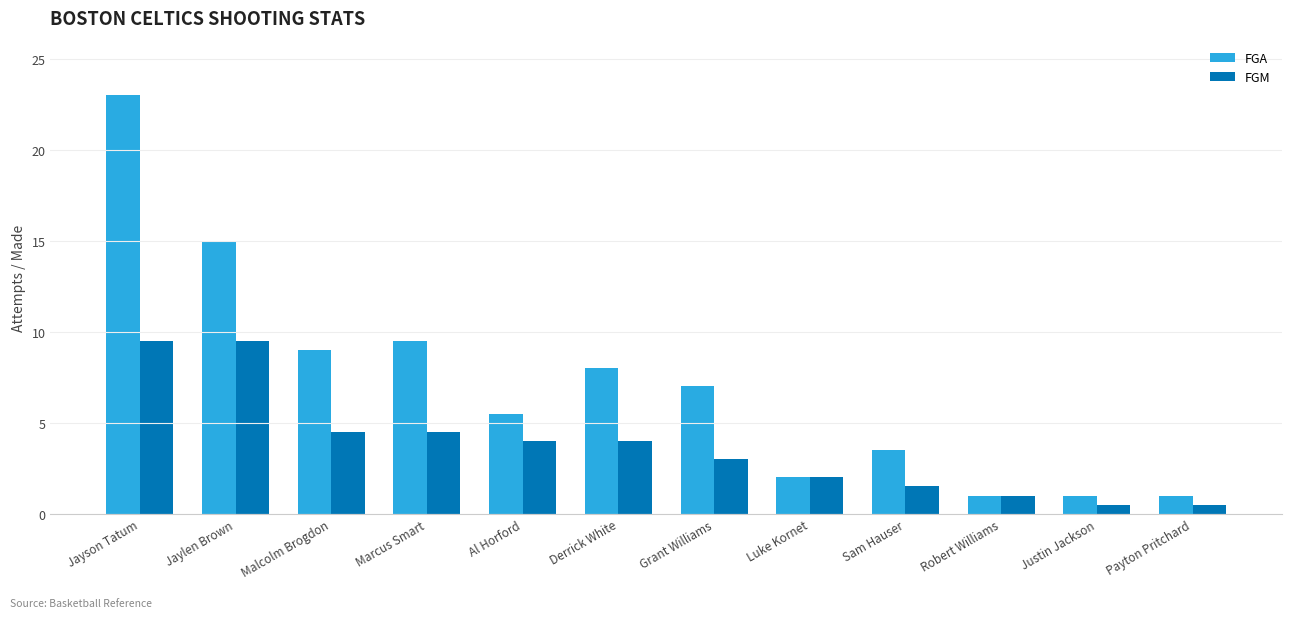

What is the smallest value displayed?

0.5